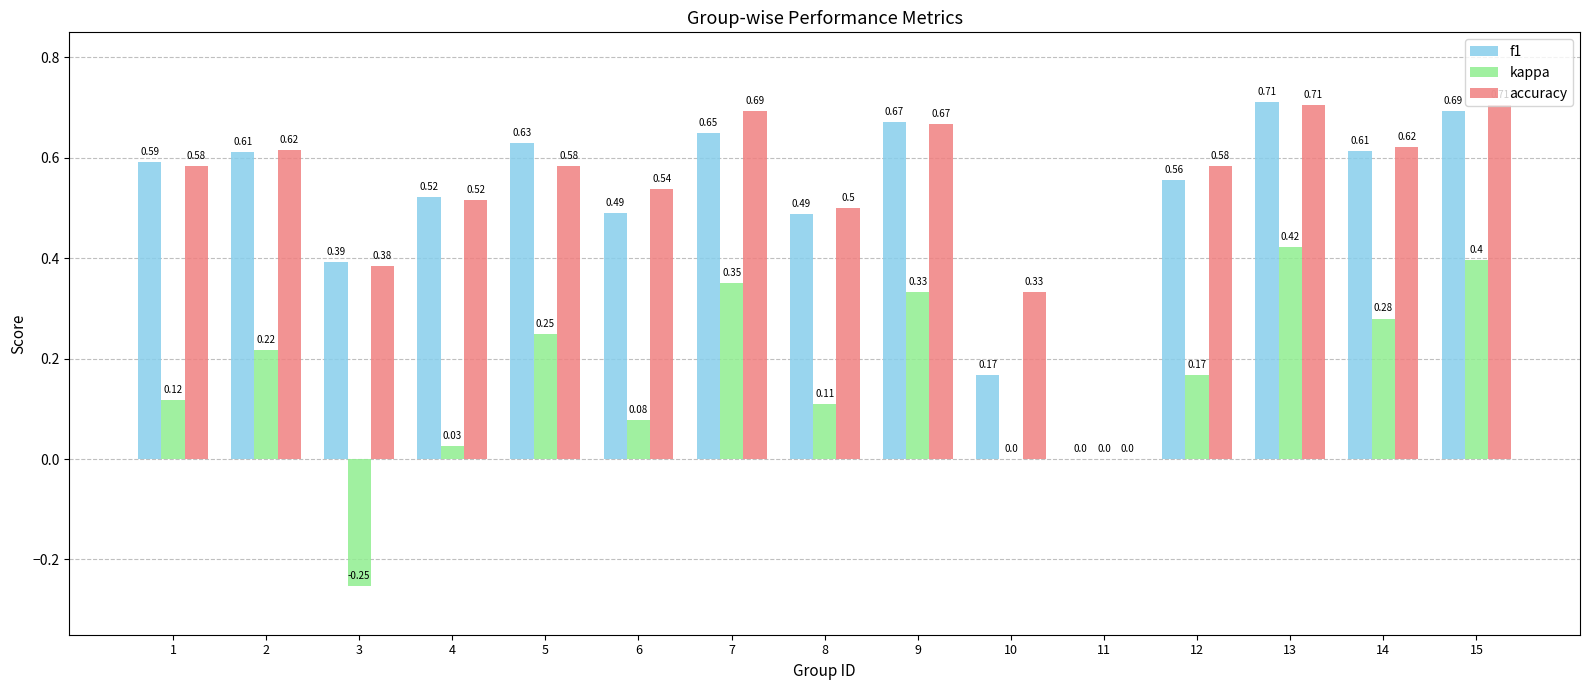

What is the total value across all series at 15?

1.8